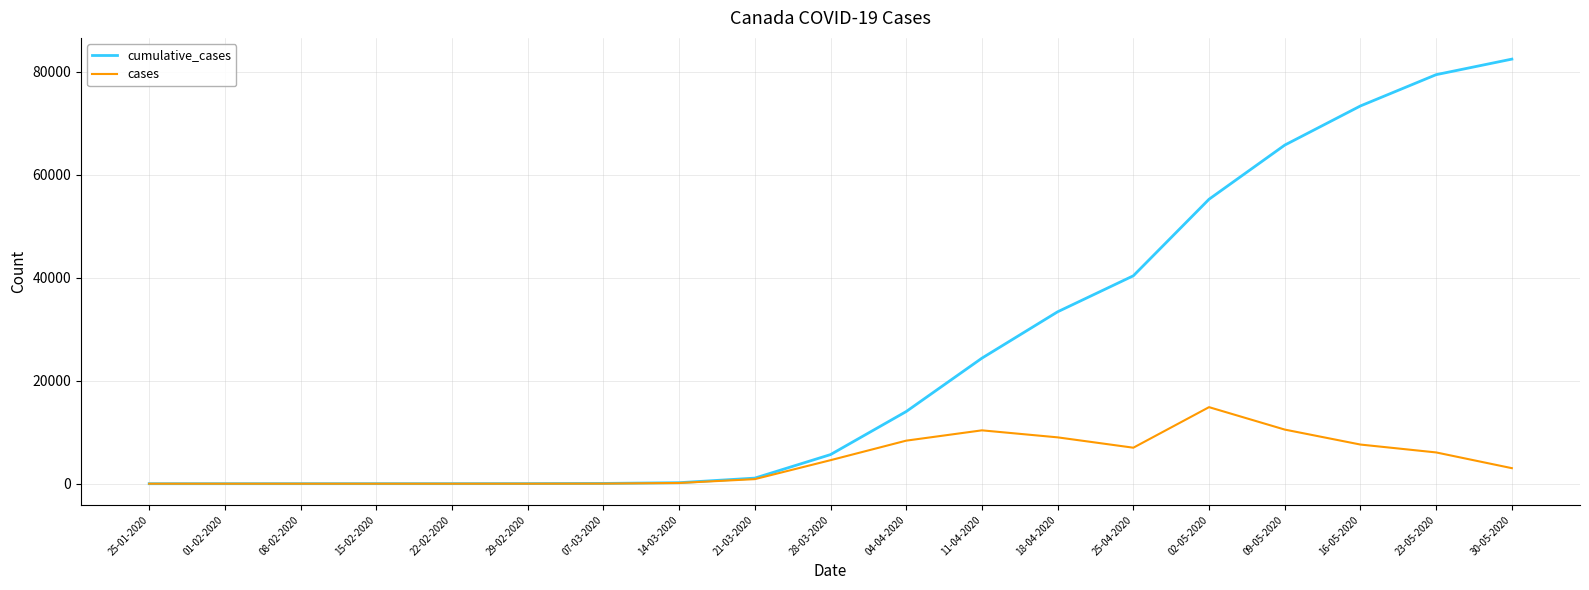

What is the sum of the cumulative_cases values at 18-04-2020 and 28-03-2020?

39041